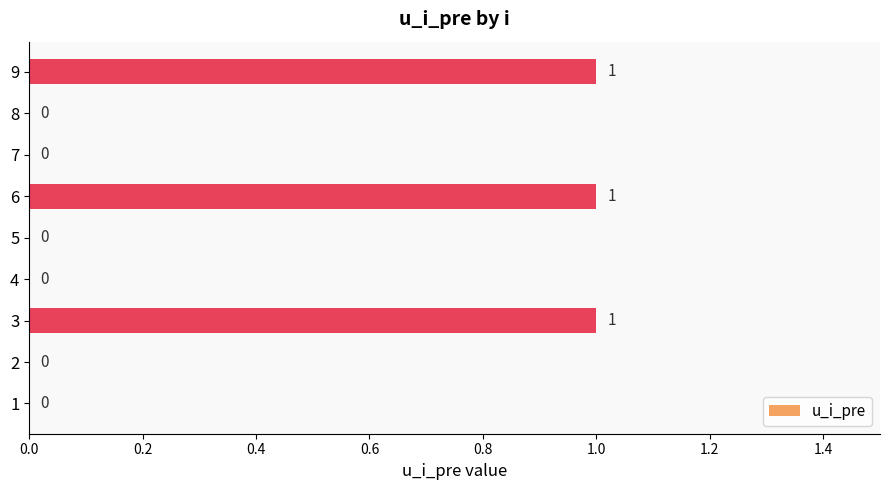

Is it true that the value at 2 is 0?

True